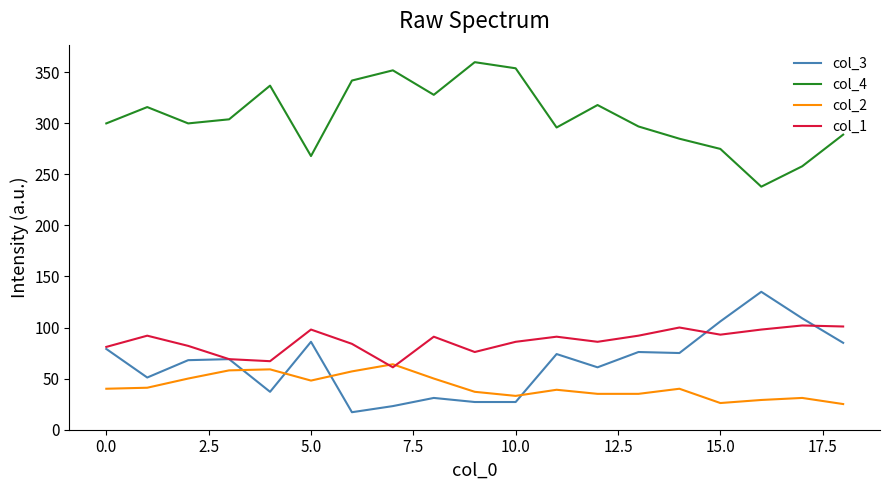

How many lines are shown in the chart?

4